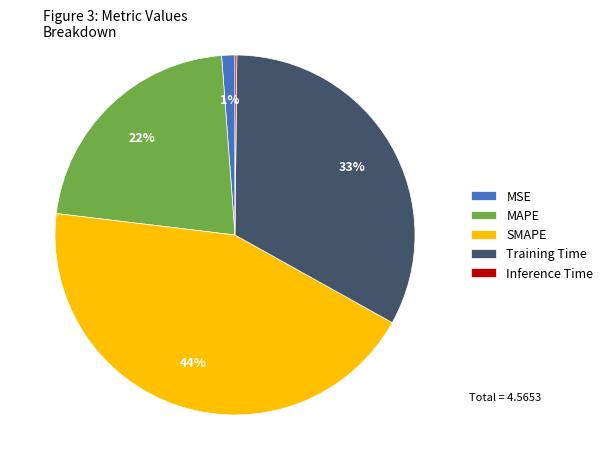

The MAPE slice represents 32% of the pie. True or false?

False